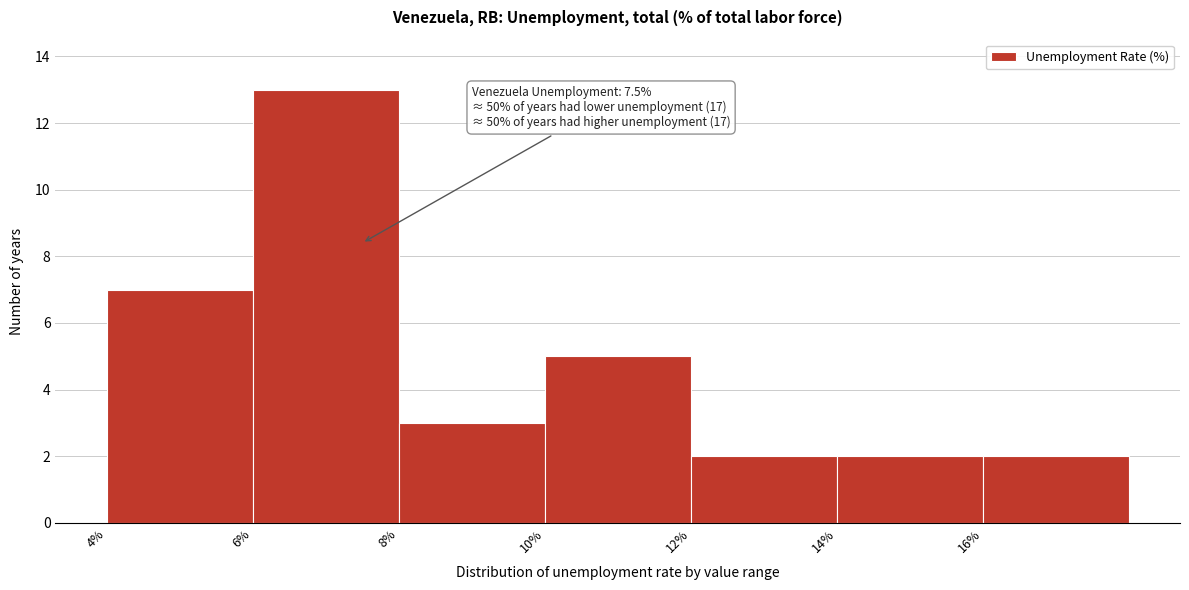

Over which range of the x-axis is the bar tallest?

6 to 8